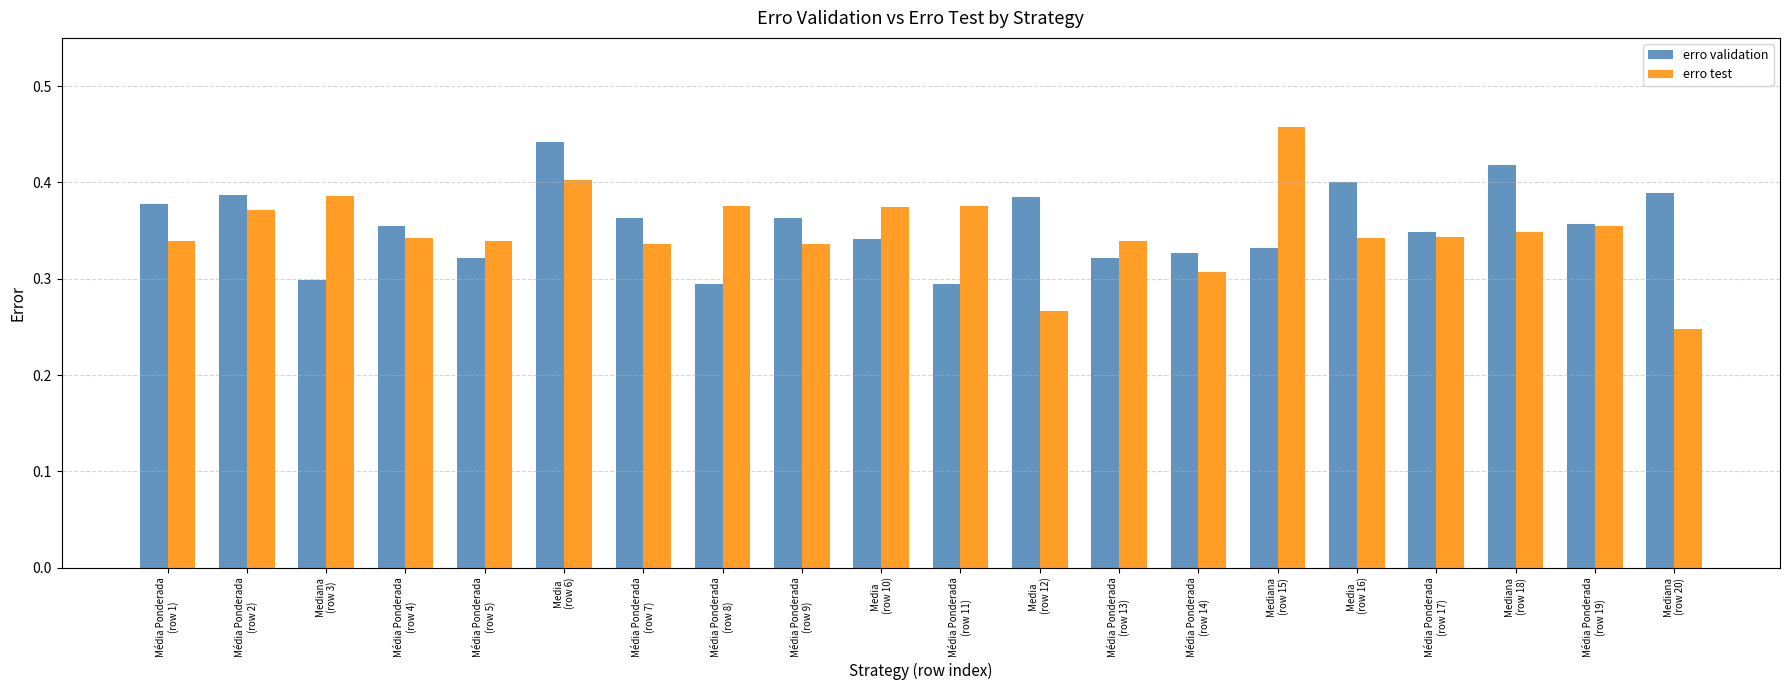

At which category is the sum across all series the highest?

Media
(row 6)